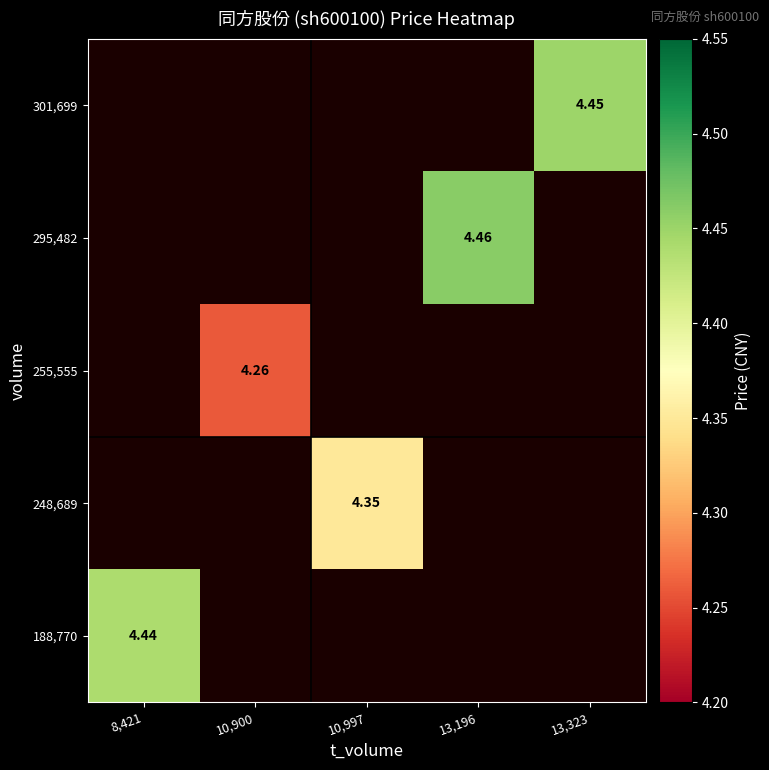

How many series are shown in this chart?

5